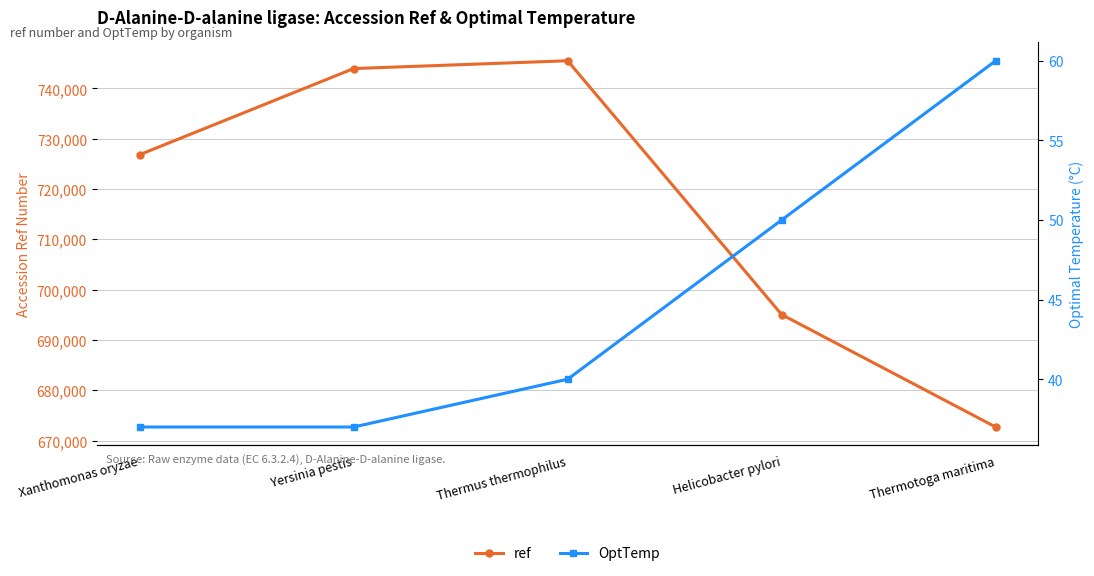

Which series has the largest total across all categories?

ref